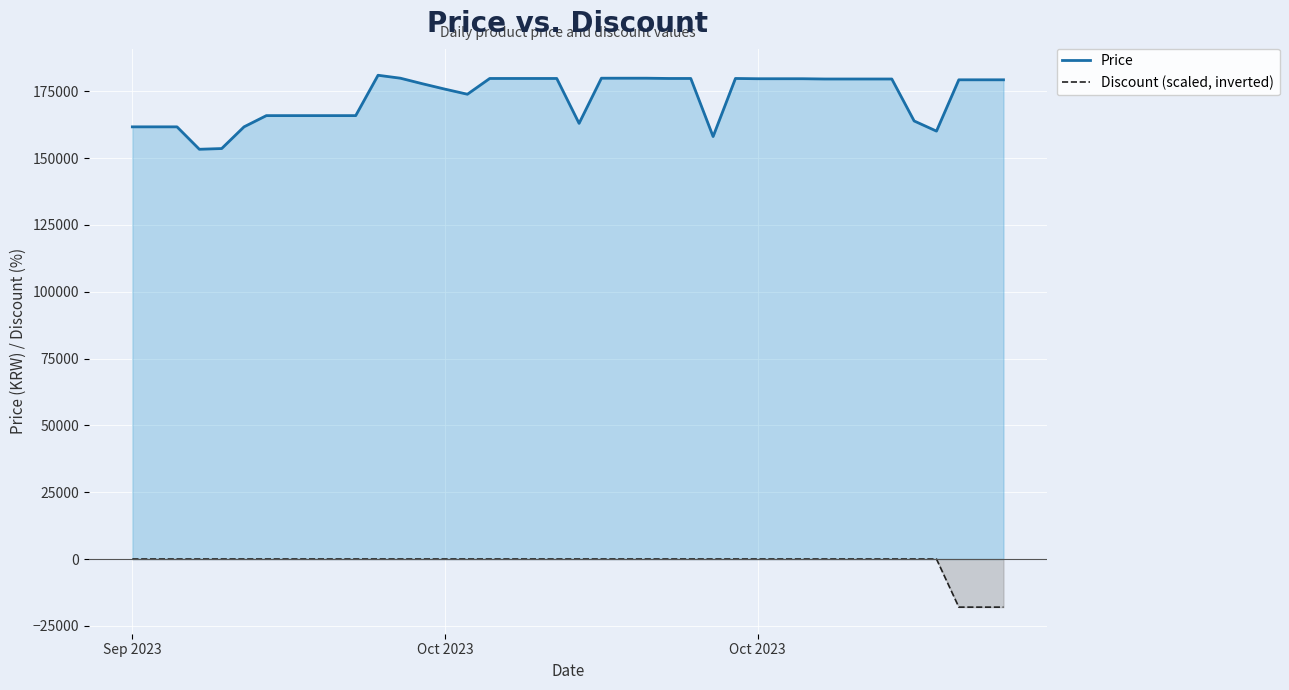

What are all the series names shown in the legend?

Price, Discount (scaled, inverted)